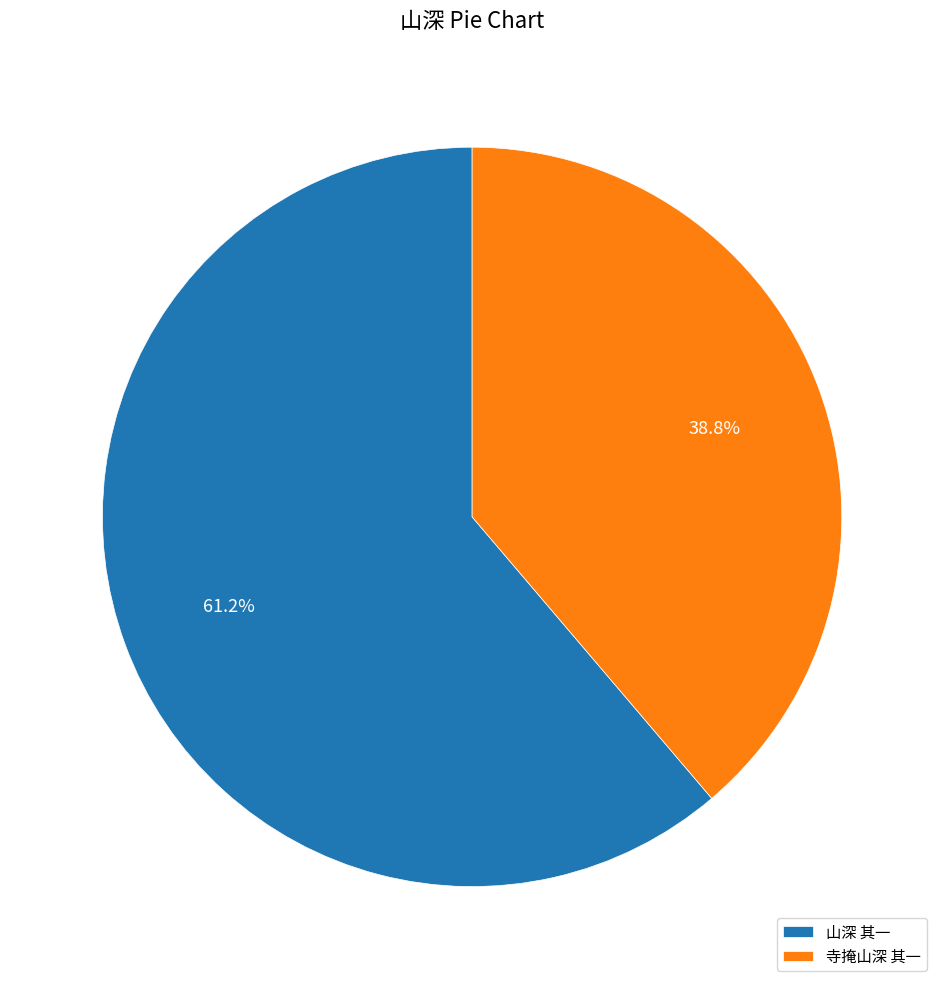

Combined, what portion of the pie is 山深 其一 and 寺掩山深 其一?

100.0%